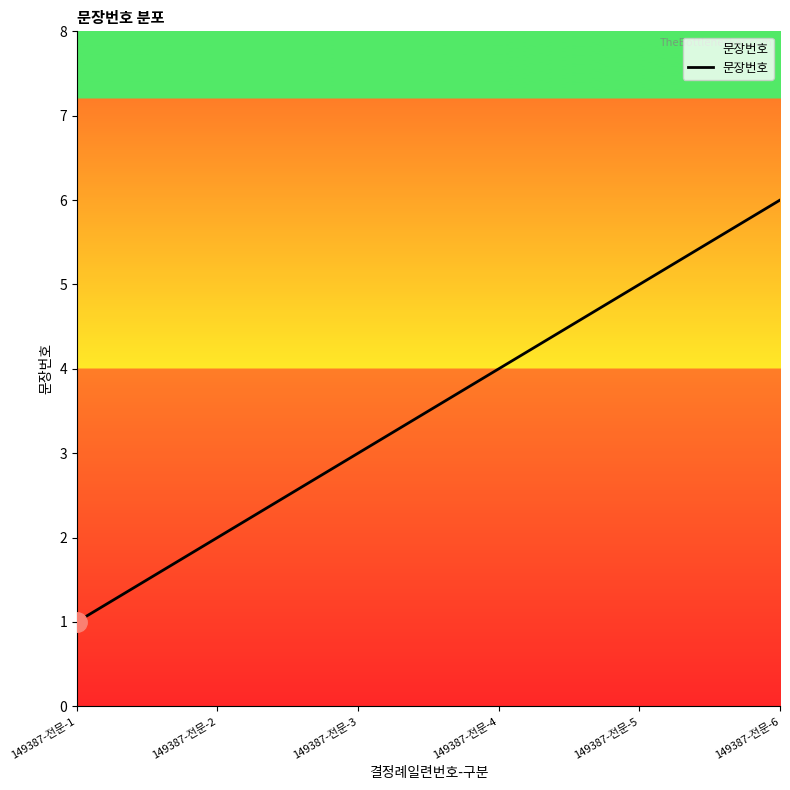

Read the value at 149387-전문-6.

6